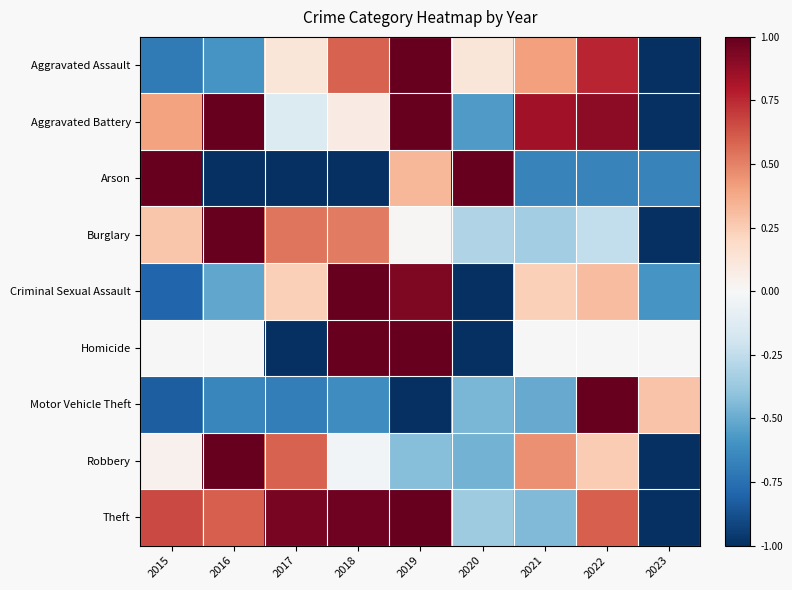

Count the number of data series in this chart.

9